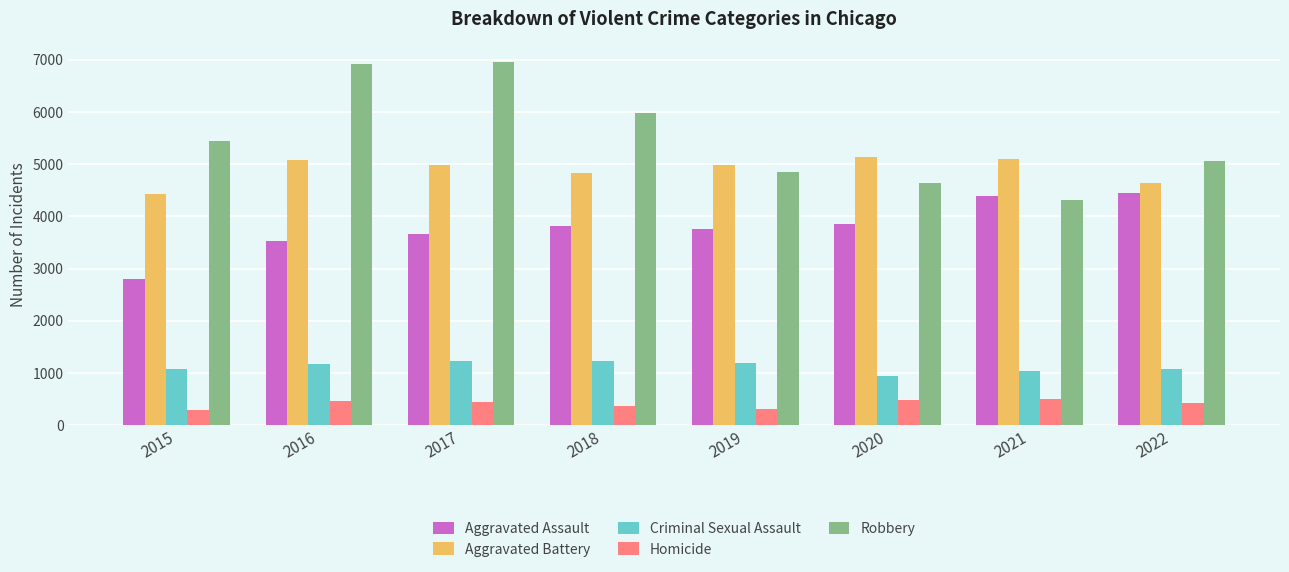

What is the difference between the maximum and minimum values in the Aggravated Battery series?

696